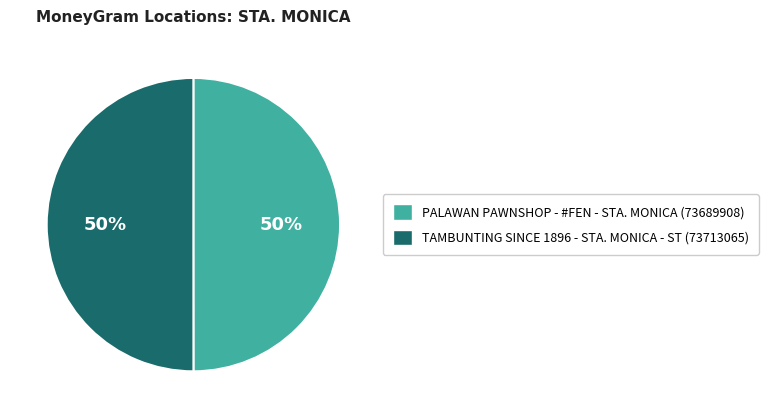

To the nearest percent, what percentage of the pie is PALAWAN PAWNSHOP - #FEN - STA. MONICA?

50%